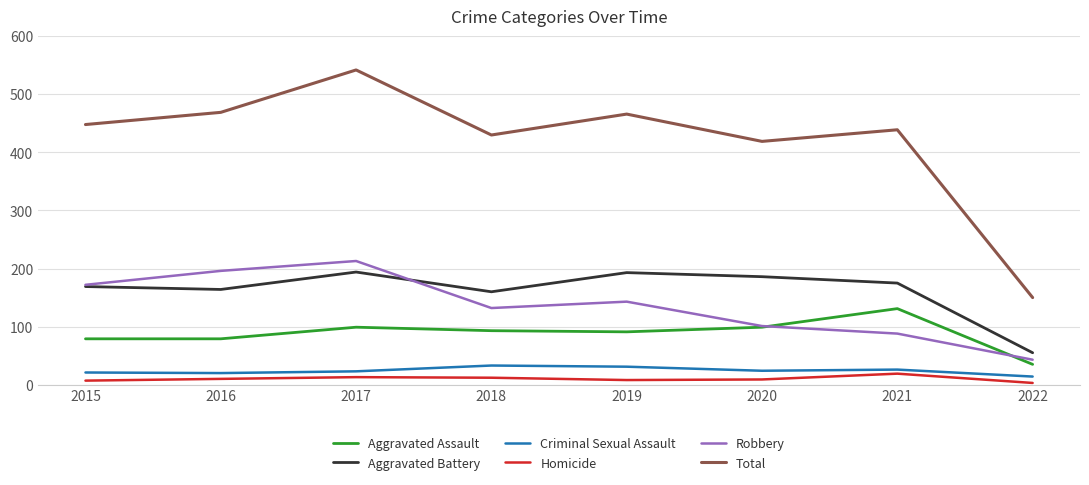

The Robbery series shows 172 at 2015. True or false?

True